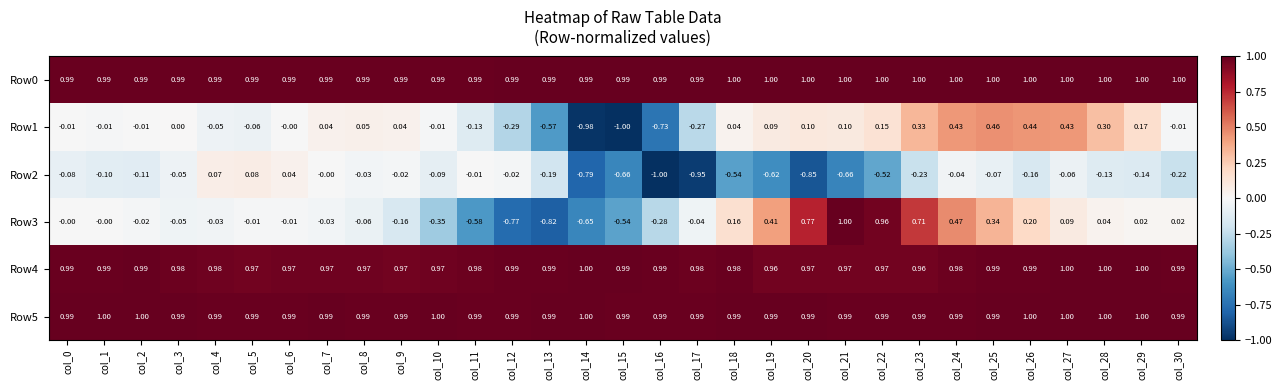

Is the value of Row4 at col_5 greater than the value of Row1 at col_27?

Yes